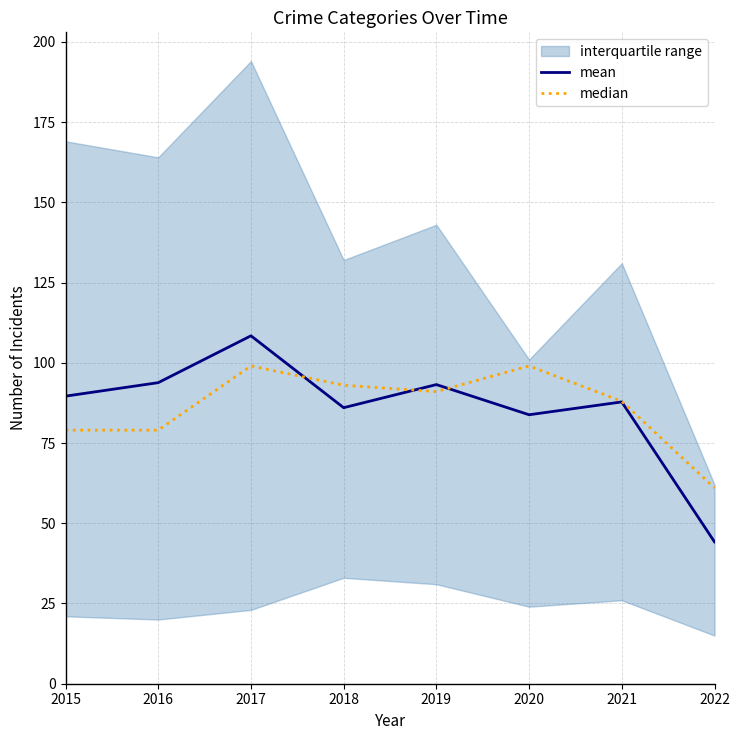

Reading left to right, list all the values displayed in this chart.

mean: 2015=89.6	2016=93.8	2017=108.4	2018=86.0	2019=93.2	2020=83.8	2021=87.8	2022=44.2
median: 2015=79.0	2016=79.0	2017=99.0	2018=93.0	2019=91.0	2020=99.0	2021=88.0	2022=61.0